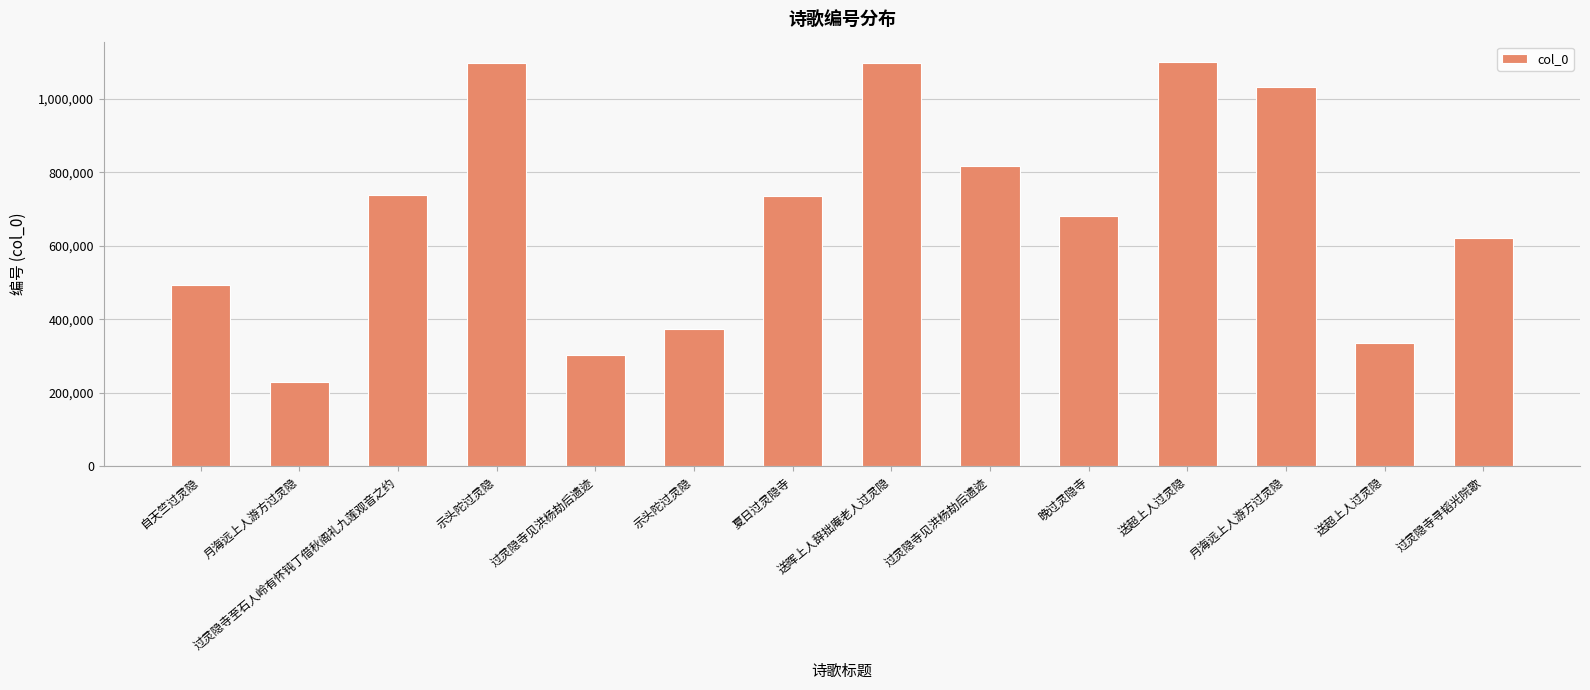

What is the difference between the maximum and minimum values?

871338